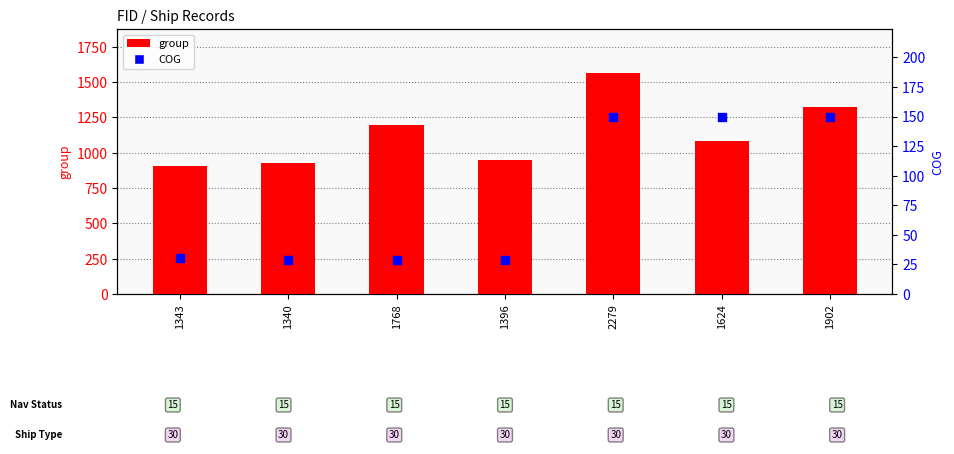

At how many categories does at least one series exceed 491?

7